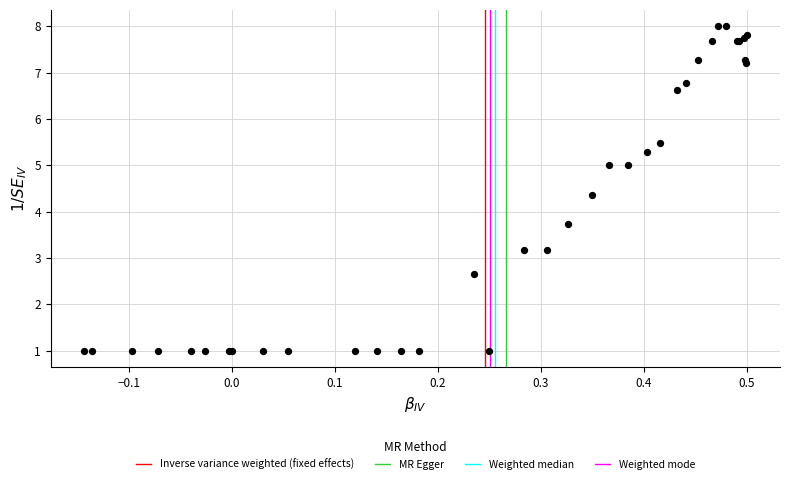

What Y value in the scatter plot is closest to 4?

3.7